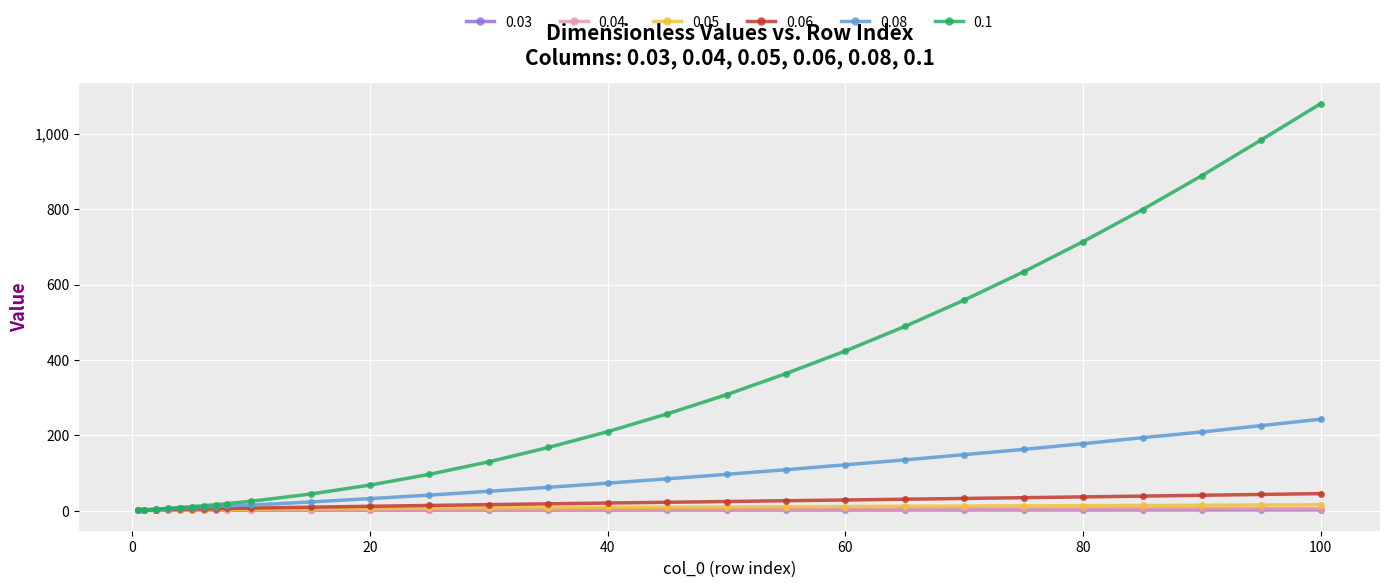

What is the maximum value shown in the chart?

1080.0